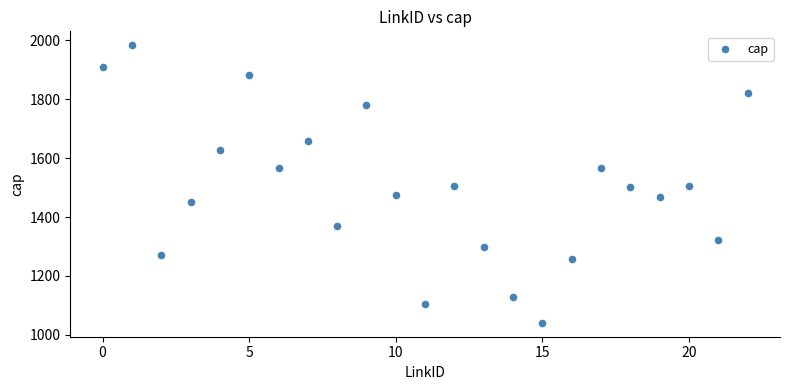

What is the range of Y values (max minus min)?

942